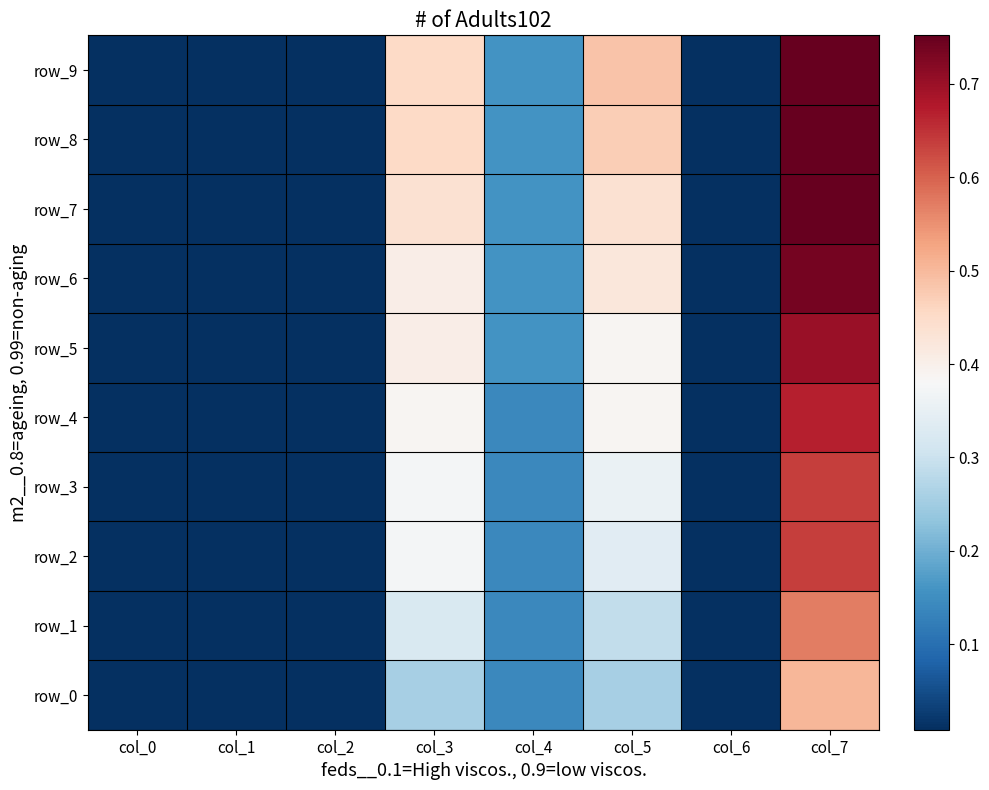

List the series in order of their peak value, highest first.

row_7, row_8, row_9, row_6, row_5, row_4, row_2, row_3, row_1, row_0